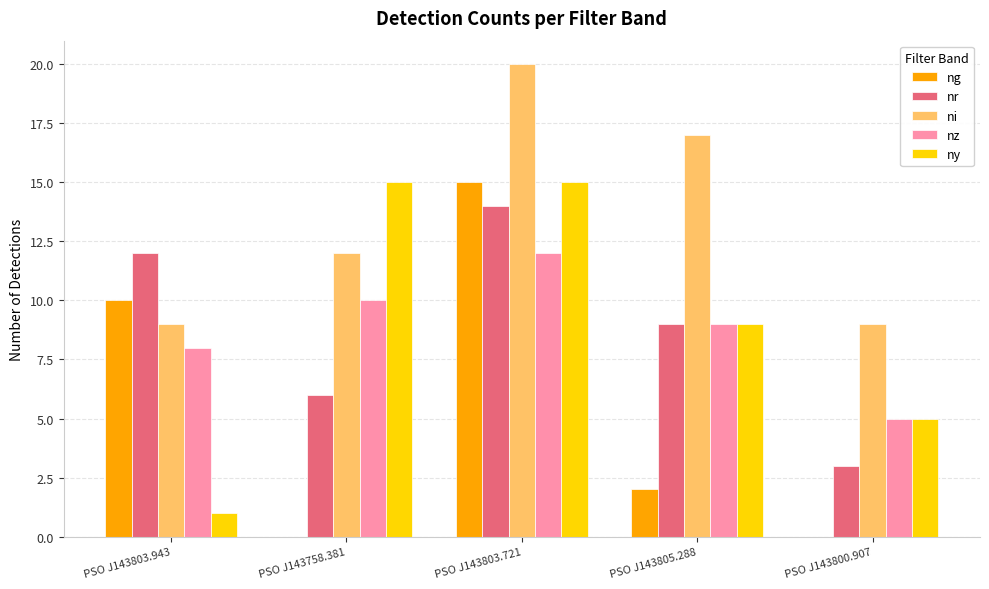

True or false: ni has a value of 5 at PSO J143803.721.

False